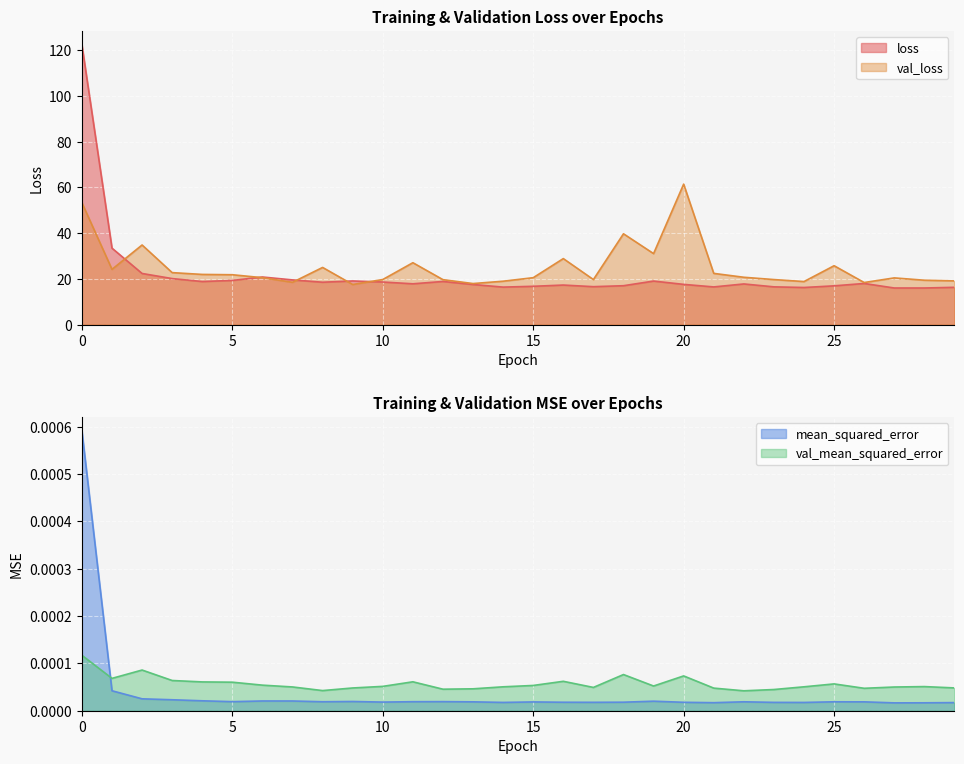

How many interior local valleys does the val_mean_squared_error series have?

7